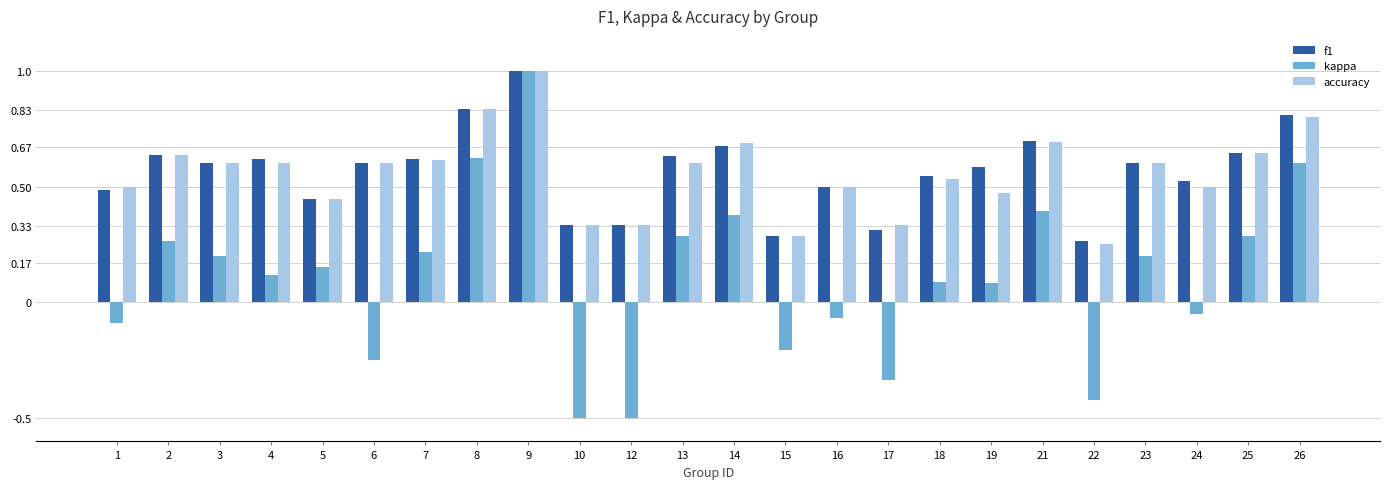

The value of accuracy at 25 is 0.3. True or false?

False